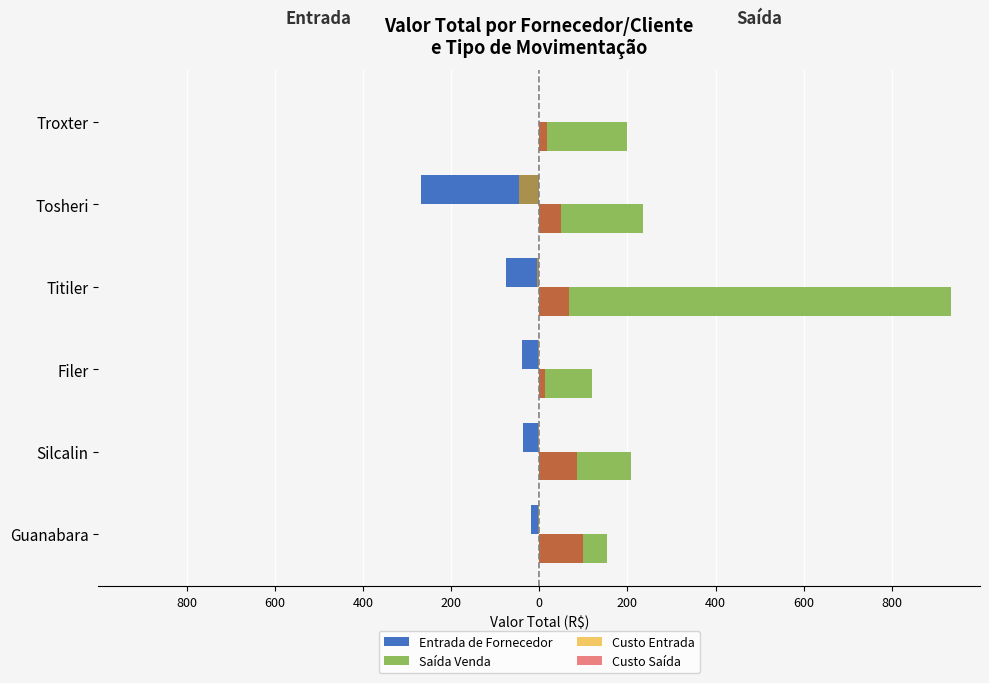

What are all the series names shown in the legend?

Entrada de Fornecedor, Saída Venda, Custo Entrada, Custo Saída